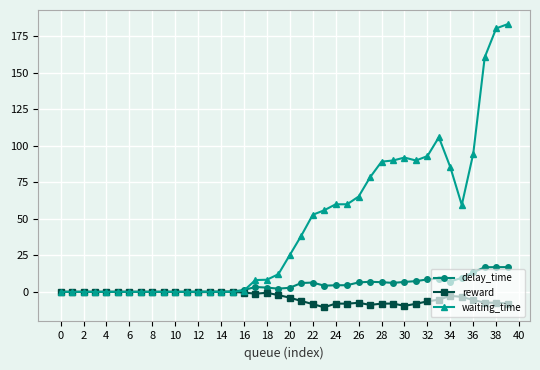

What is the sum of all reward values?

-147.1